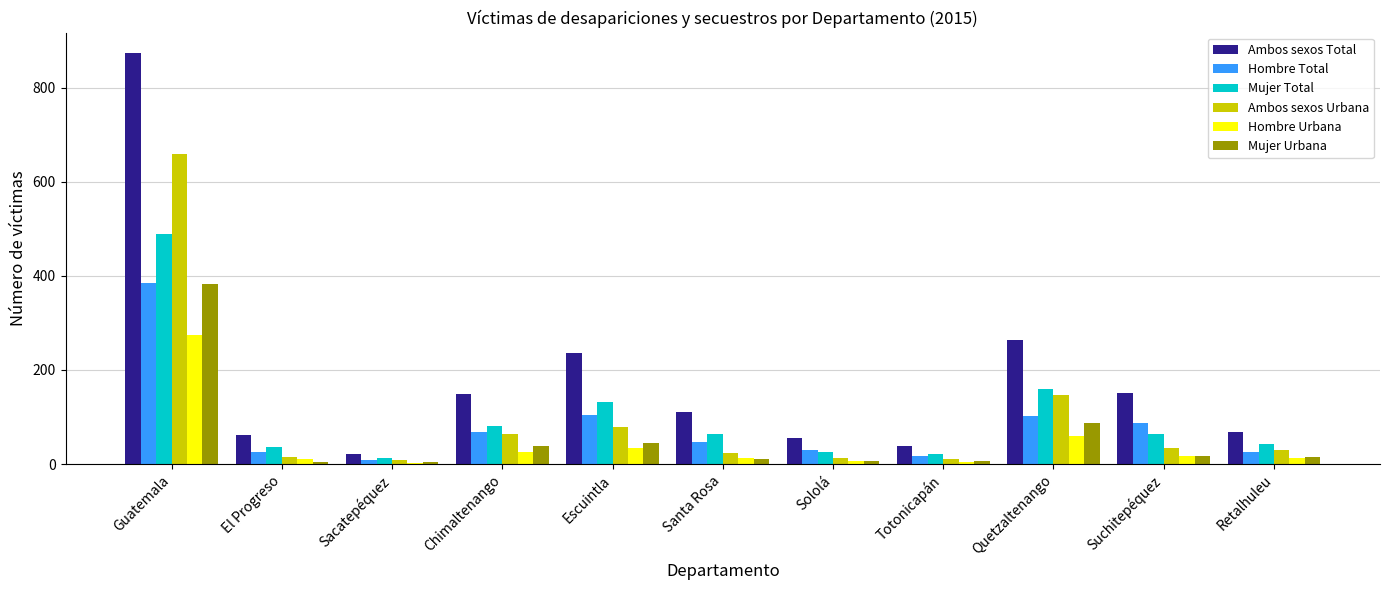

Which category has the highest value in the Ambos sexos Urbana series?

Guatemala